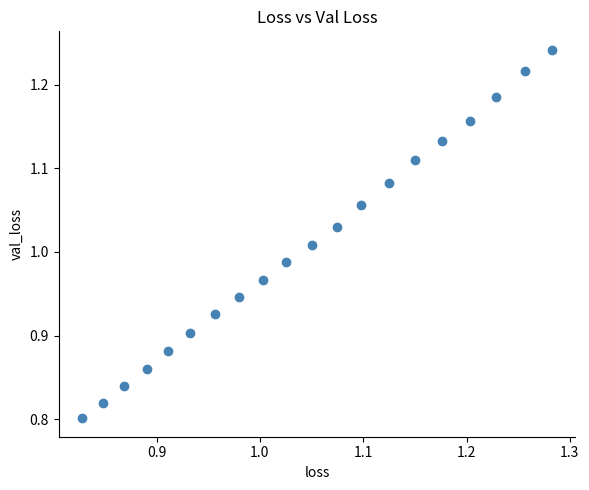

What is the range of X values (max minus min)?

0.5